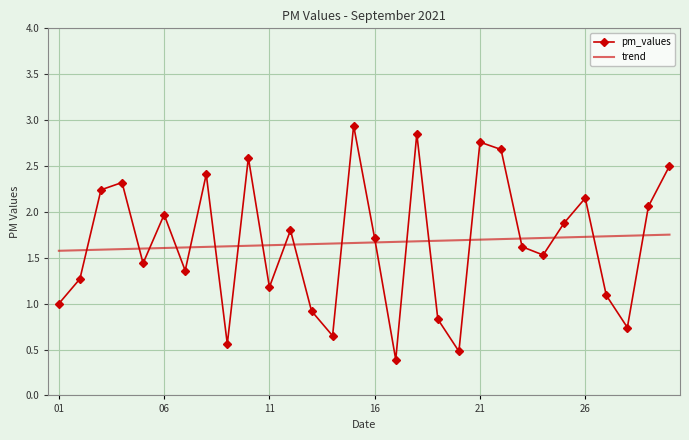

Rank the series by their maximum value, from highest to lowest.

pm_values, trend